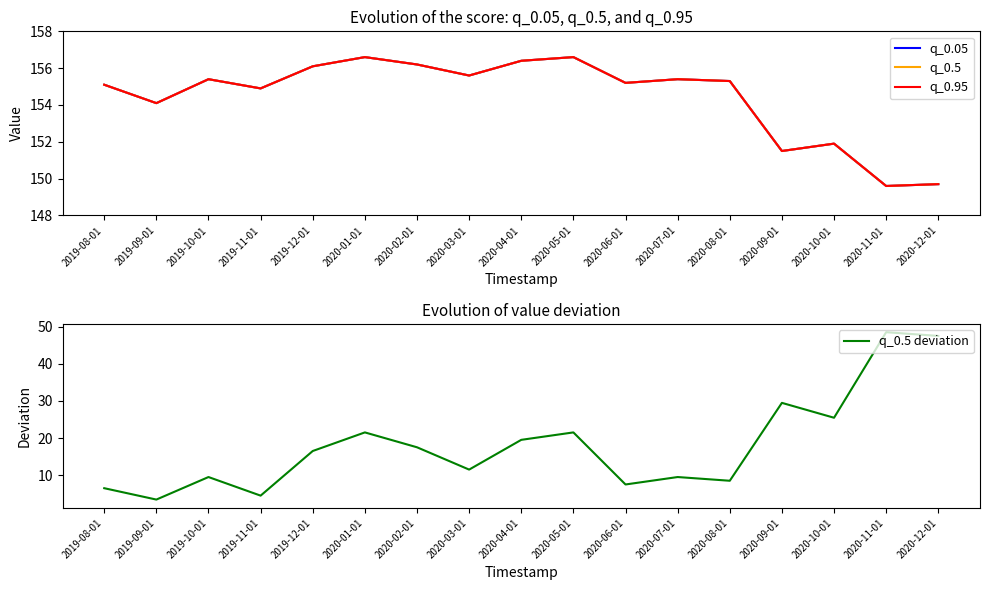

What is the sum of all q_0.05 values?

2625.6